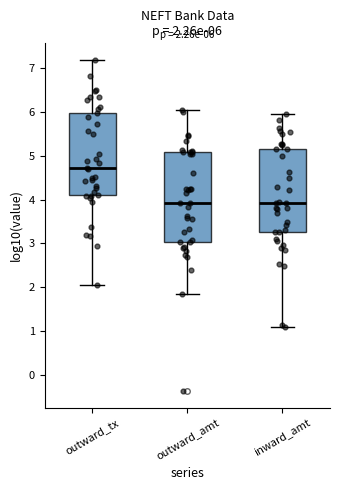

Comparing the boxes themselves (not the whiskers), which one is the tallest?

outward_amt